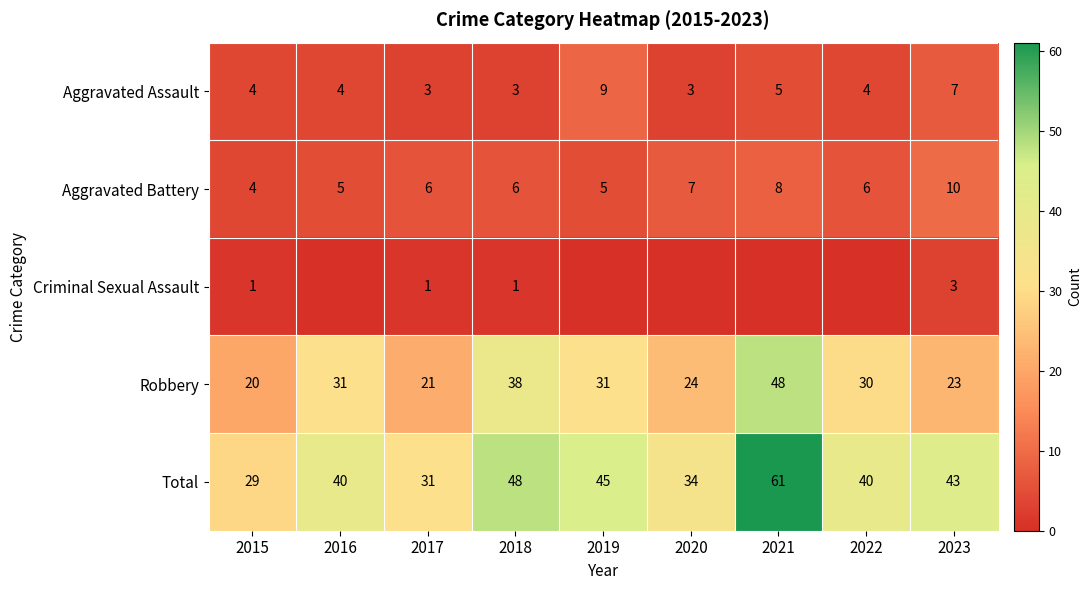

What is the lowest value of the Total series?

29